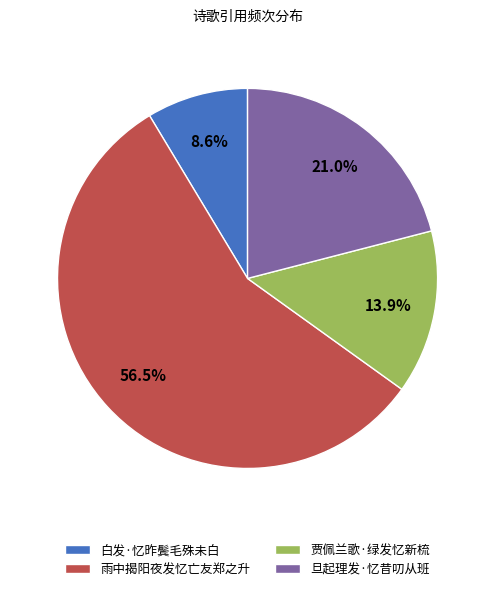

Count the number of slices in the pie.

4